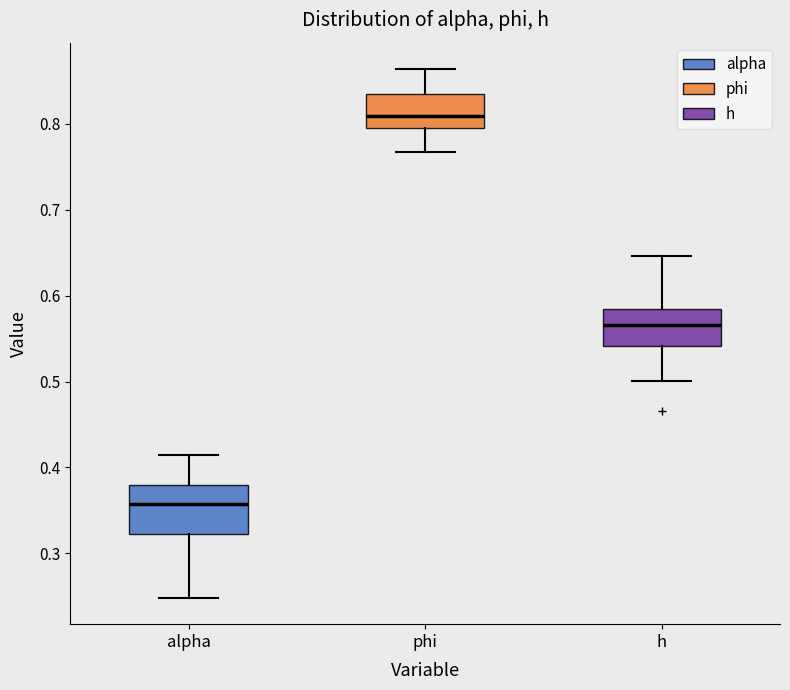

Comparing the boxes themselves (not the whiskers), which one is the tallest?

alpha